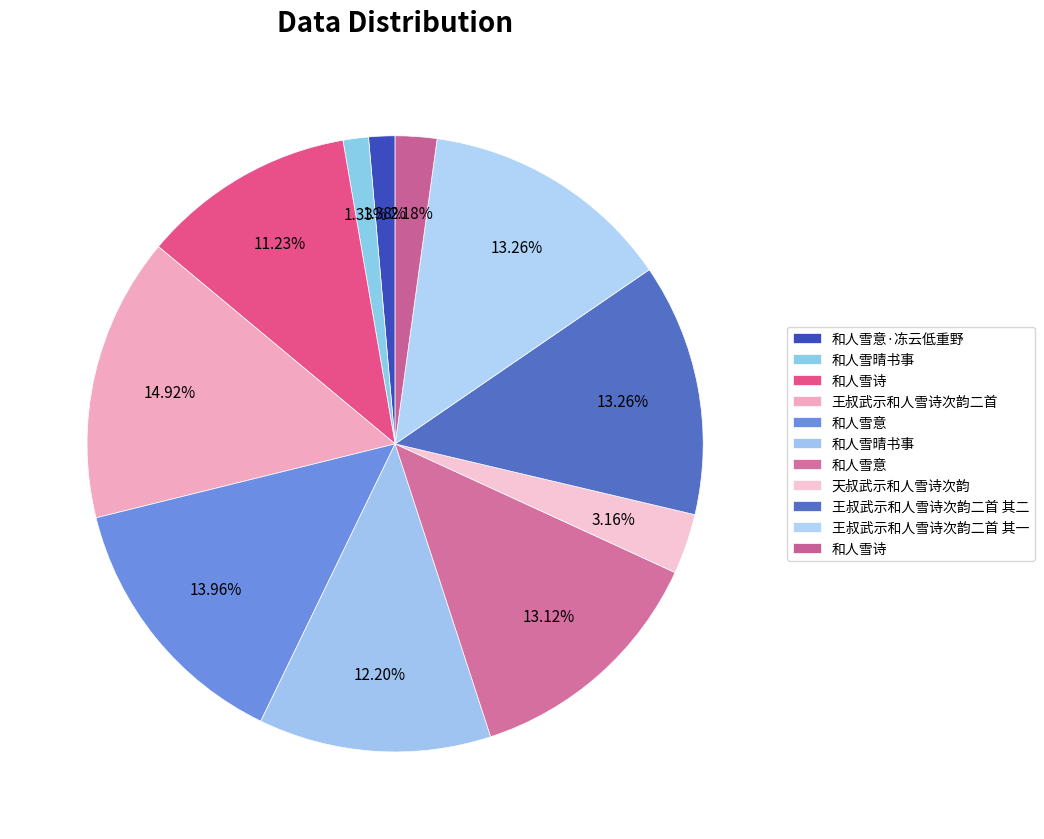

How many segments does this pie chart have?

11